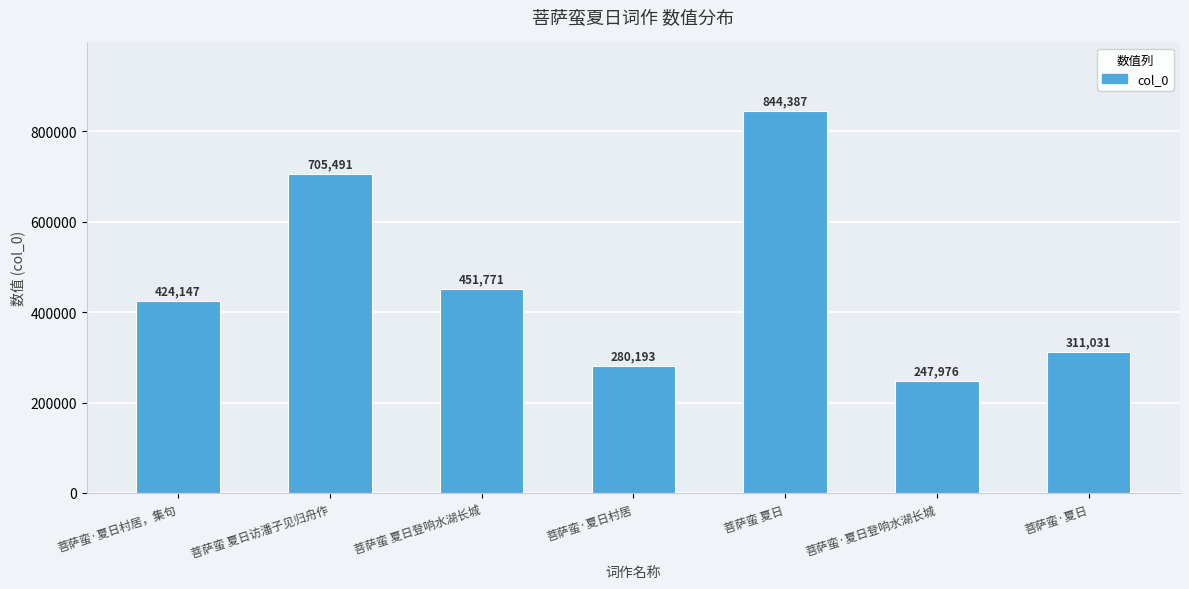

At which label is the value closest to 546181?

菩萨蛮 夏日登响水湖长城